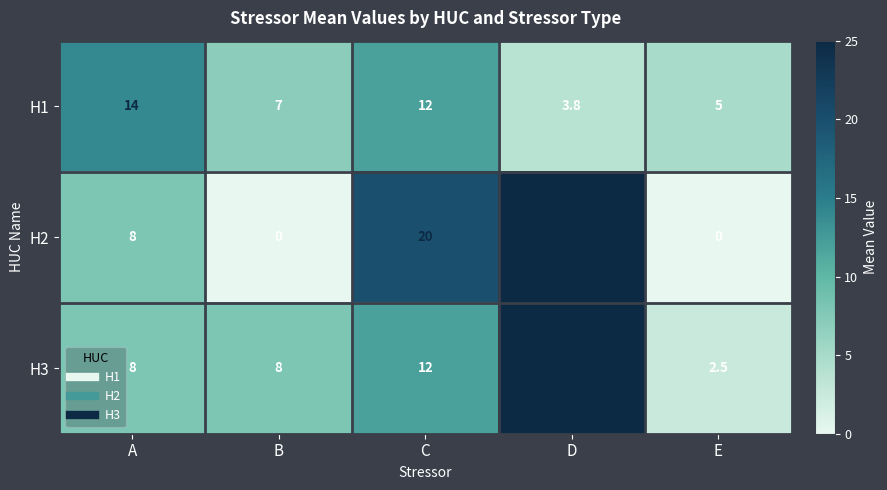

What is the total value across all series at D?

1803.8